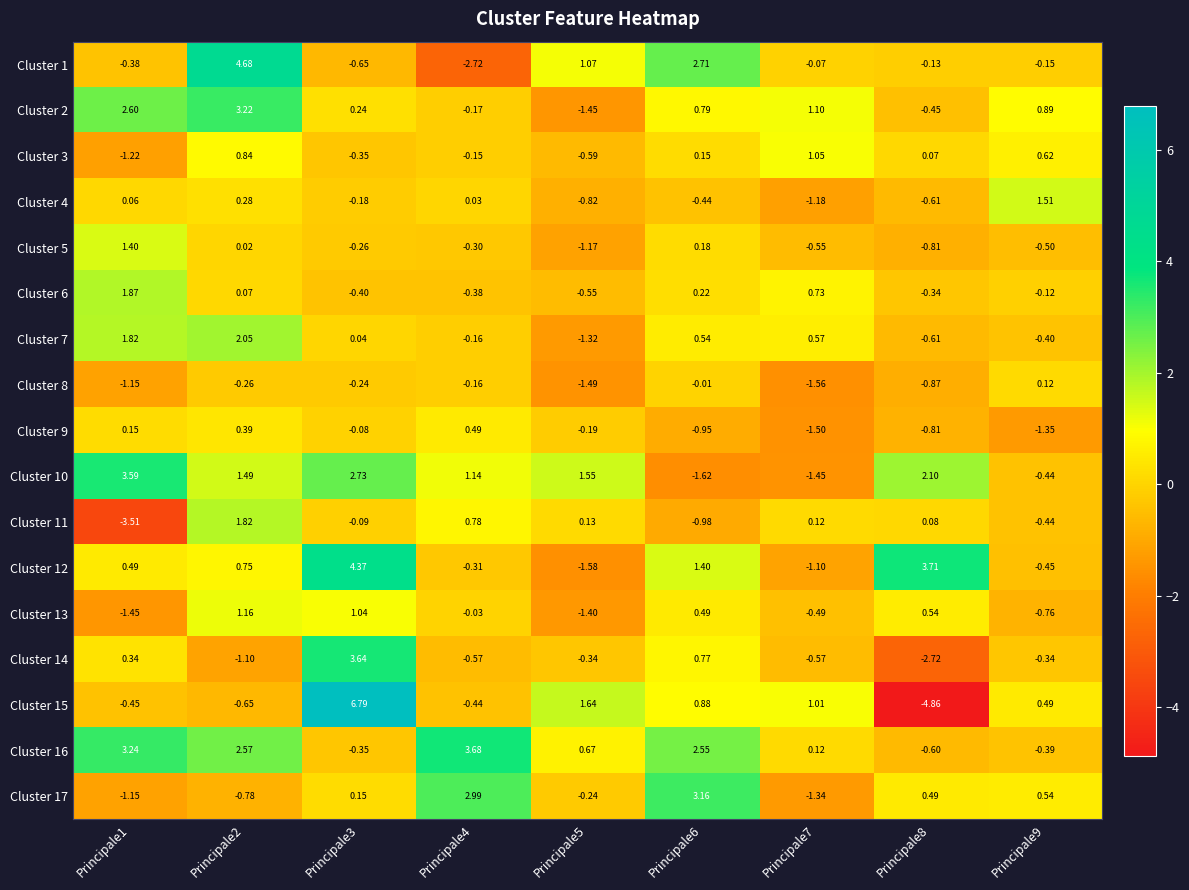

How many distinct data groups are displayed?

17